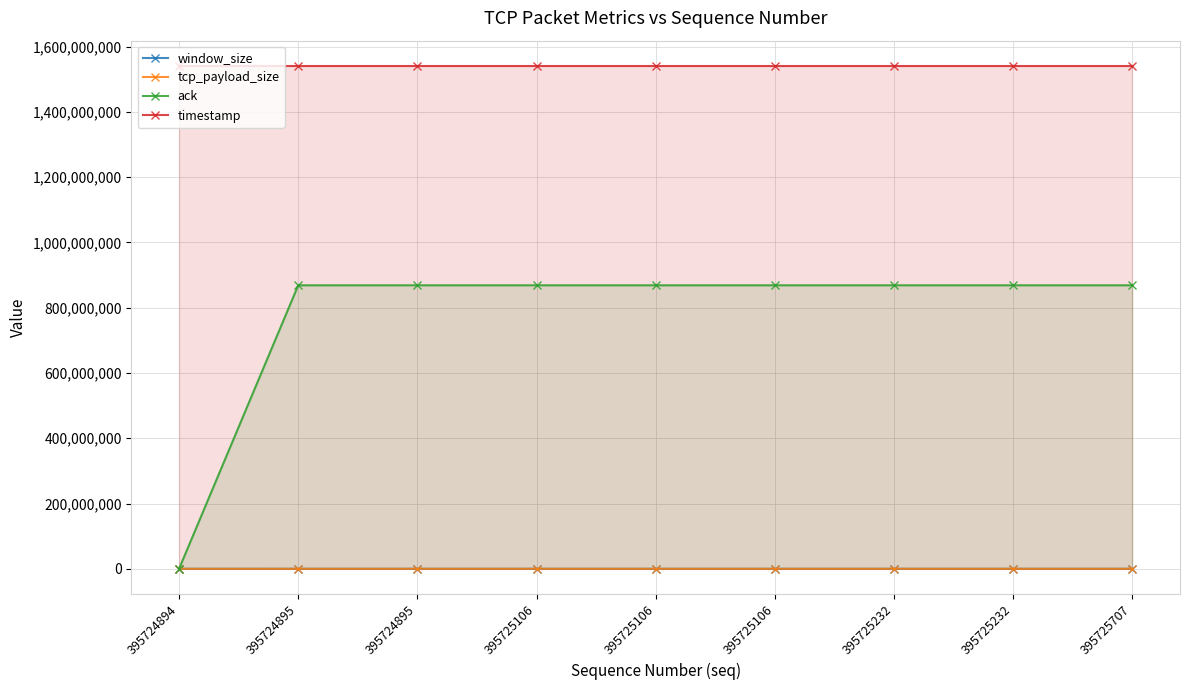

True or false: ack and timestamp intersect in this chart.

False